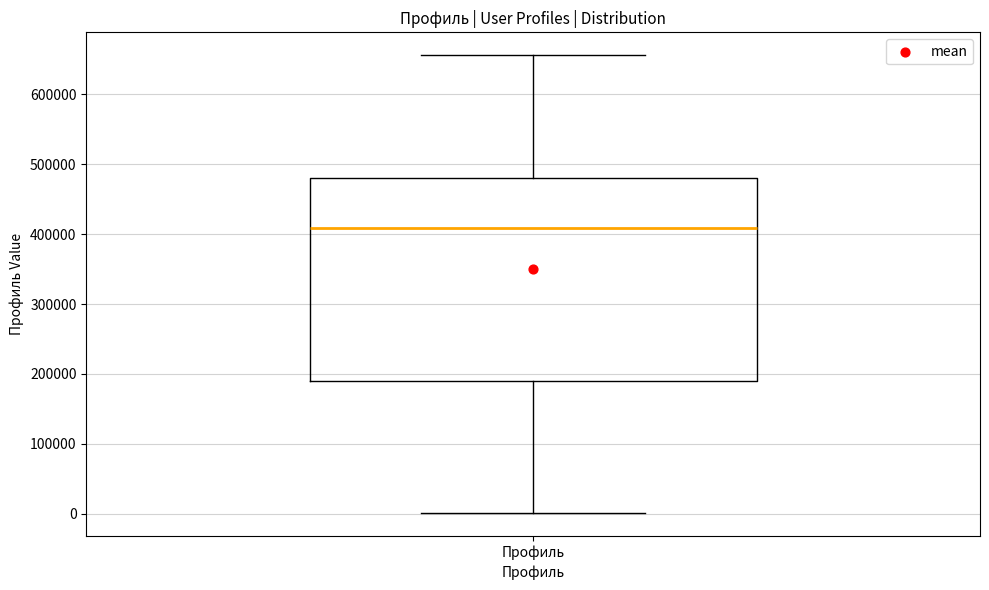

Transcribe this box plot: give where the median line is, the range the box spans, and where the two whiskers end, as read against the y-axis. The values are not printed on the chart, so give them approximately, as read against the axis.

median 410000, box 190000 to 480000, whiskers 0 to 660000